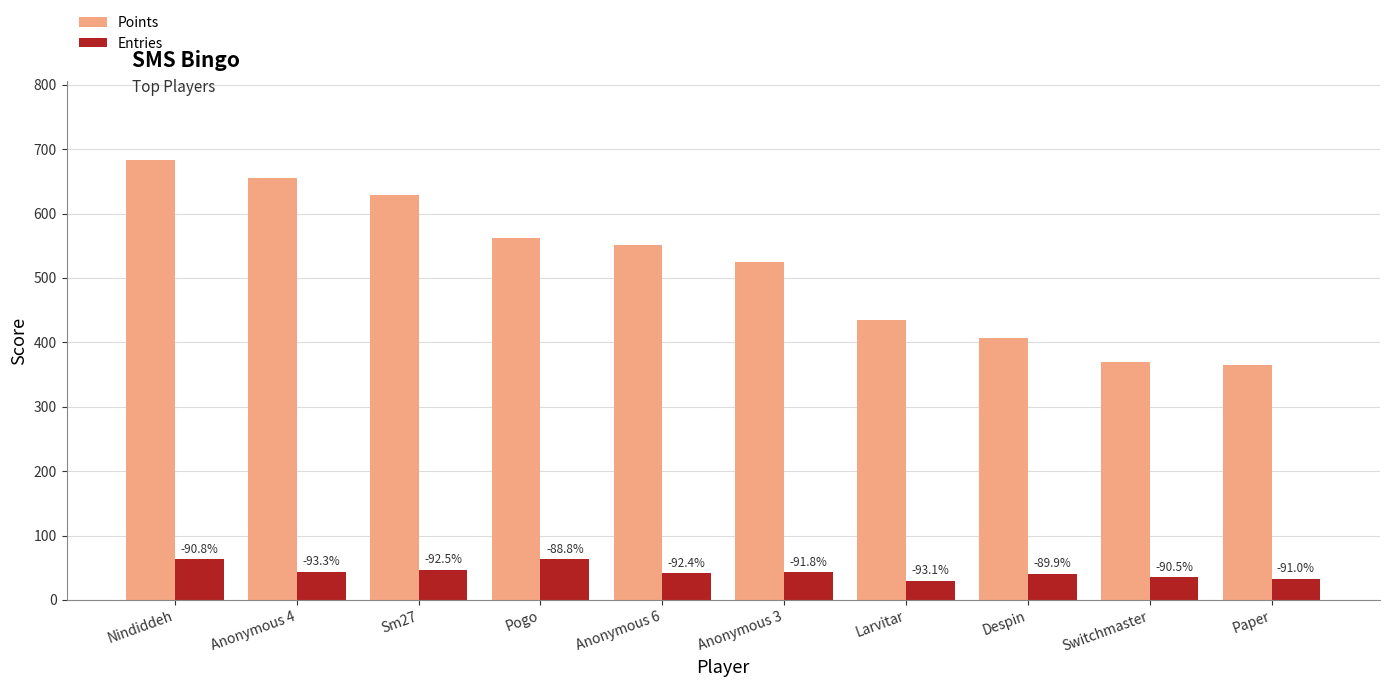

What is the difference between the second highest and minimum values in the Points series?

290